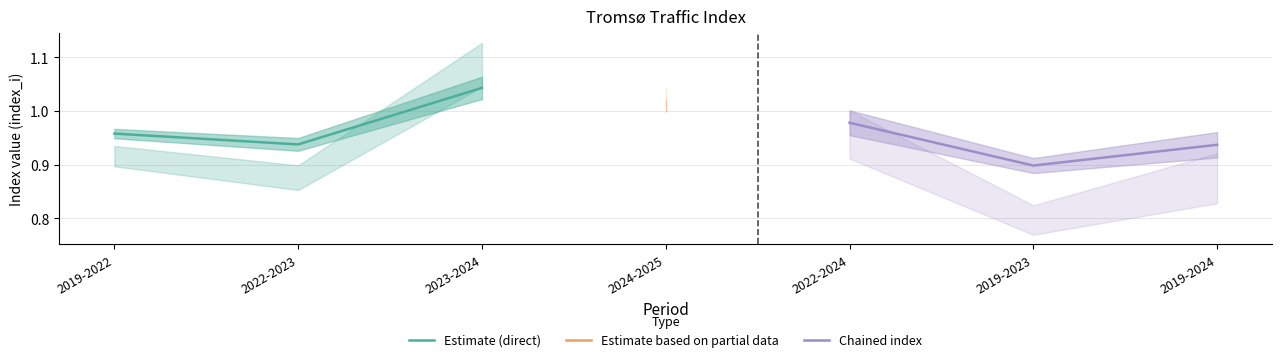

Rank the categories by Chained index value from highest to lowest.

2022-2024, 2019-2024, 2019-2023